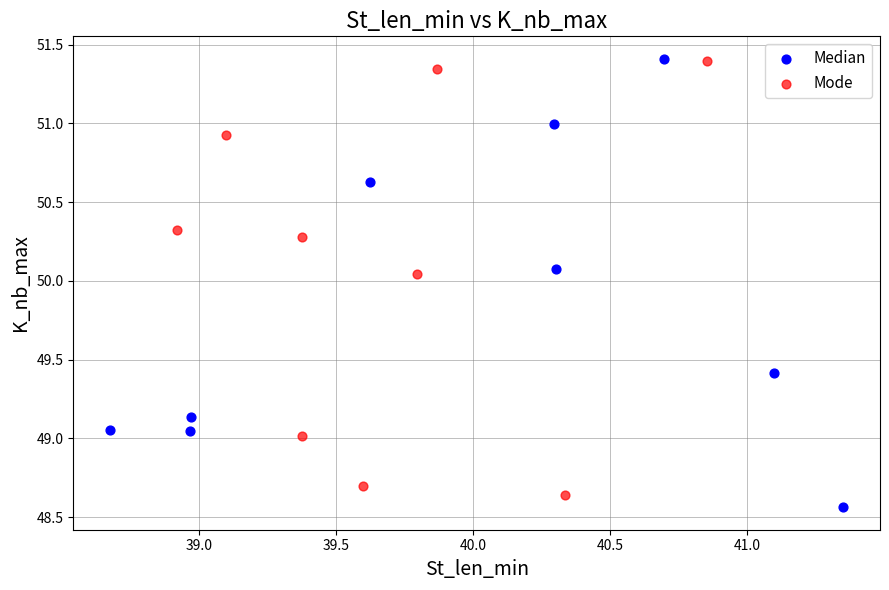

What are all the series names shown in the legend?

Median, Mode